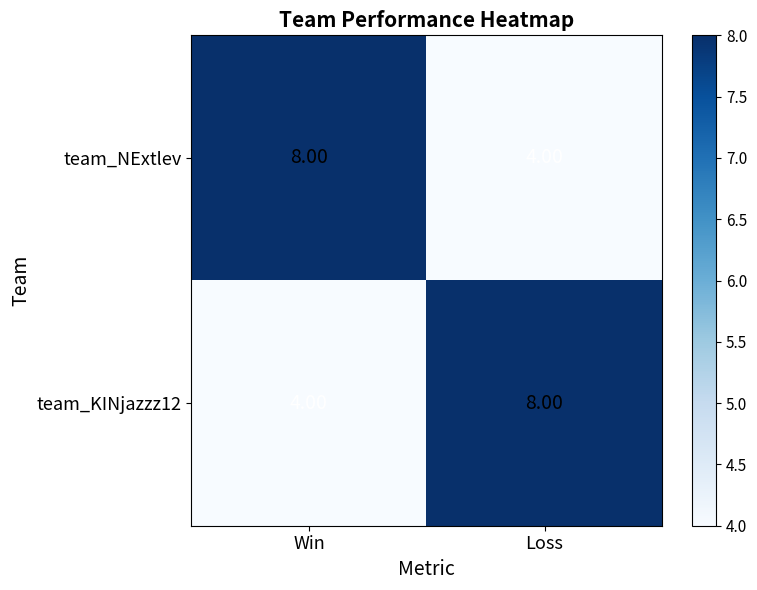

What is the difference between the maximum and minimum values in the team_NExtlev series?

4